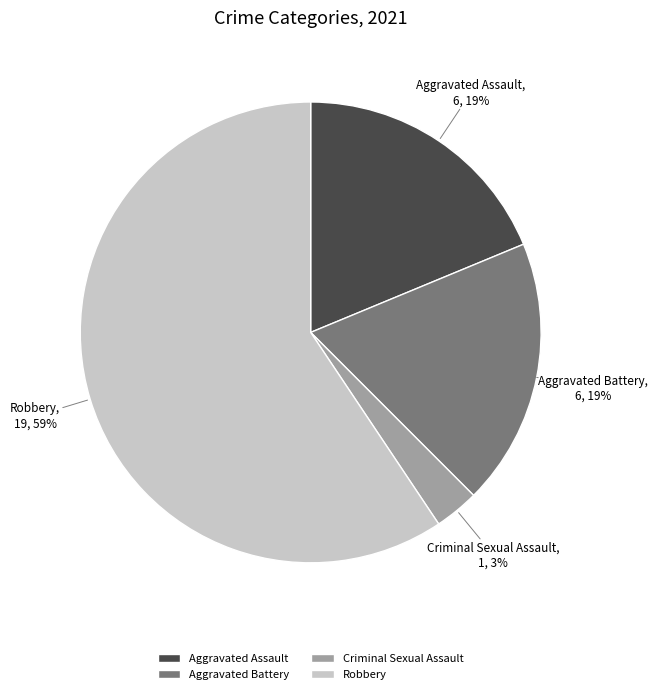

How many segments does this pie chart have?

4